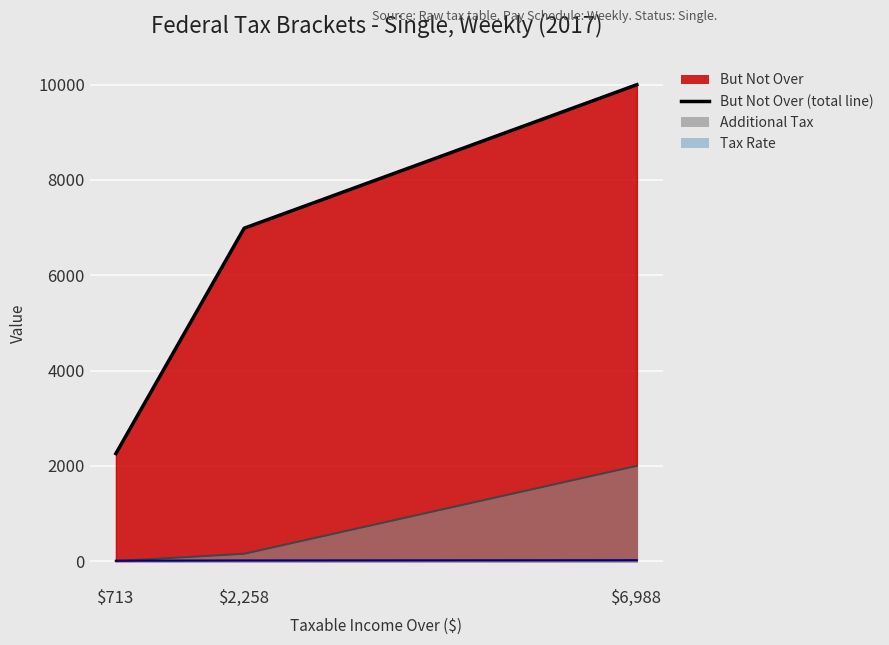

Which series has the largest range (max minus min)?

But Not Over (line)